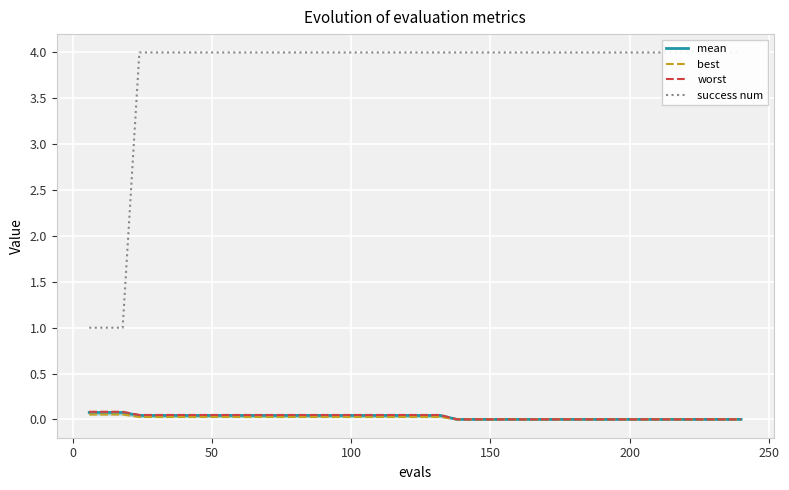

What is the greatest value displayed?

4.0